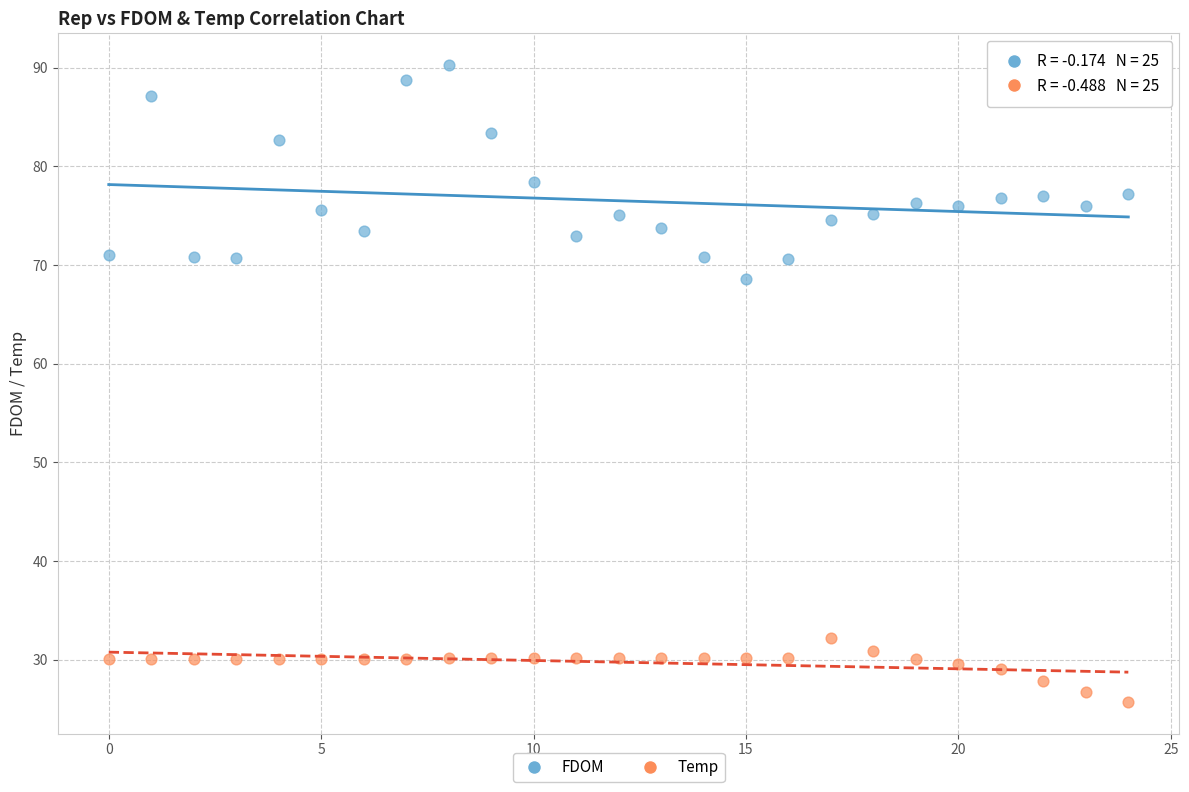

Across all data points, what is the range of Y values (max minus min)?

64.5